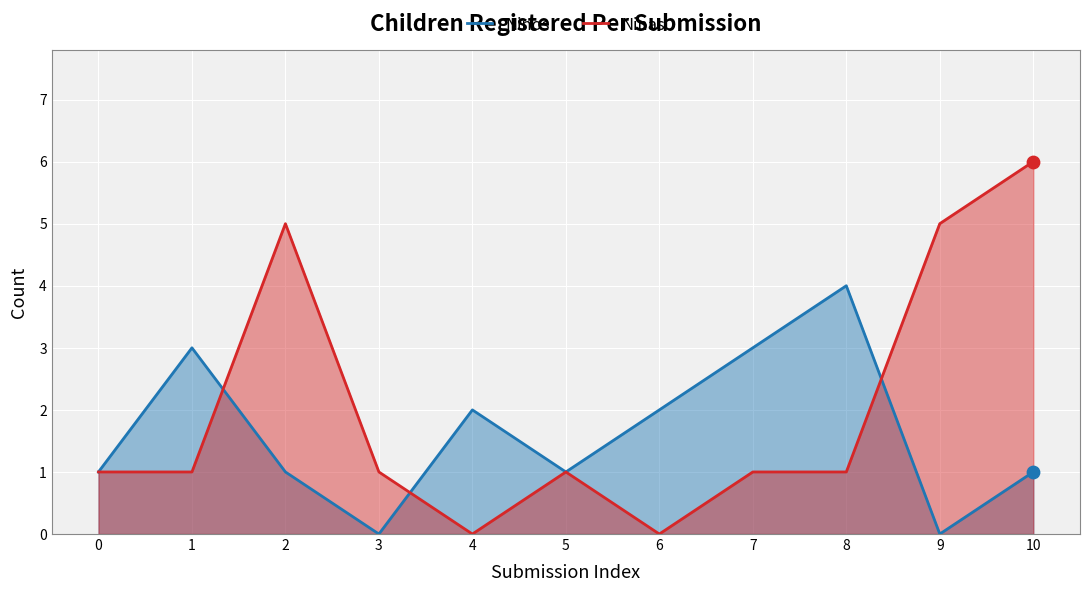

Which series reaches the maximum Y coordinate?

Ninas